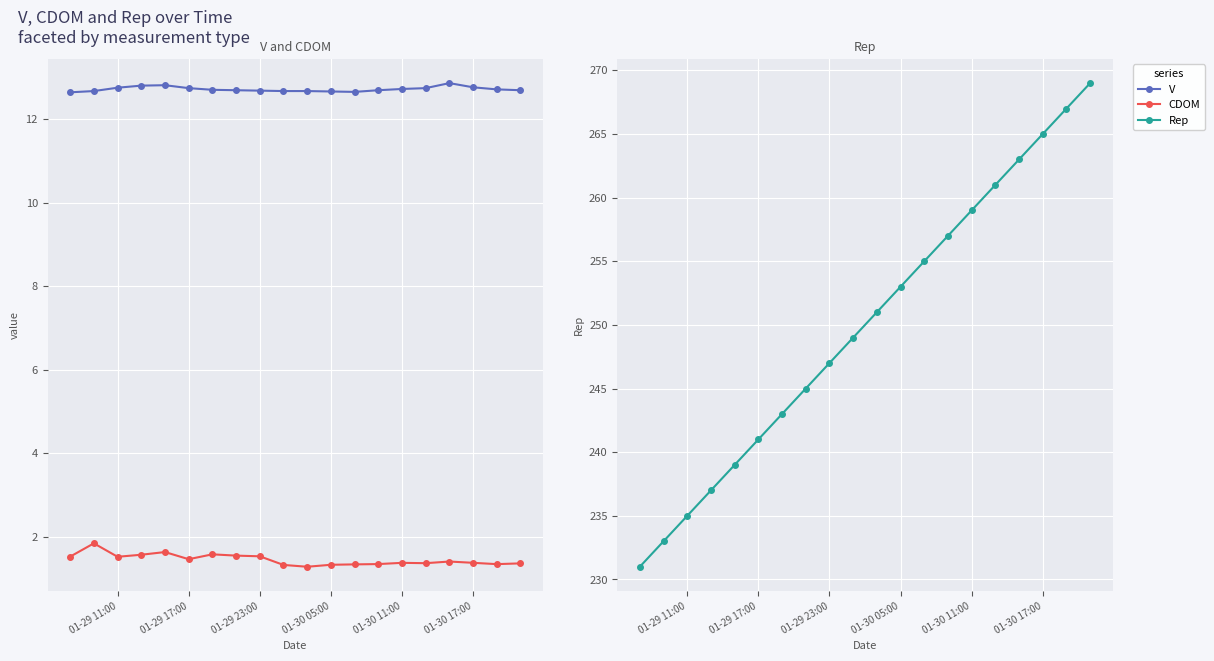

The Rep series shows 386.6 at 01-30 05:00. True or false?

False